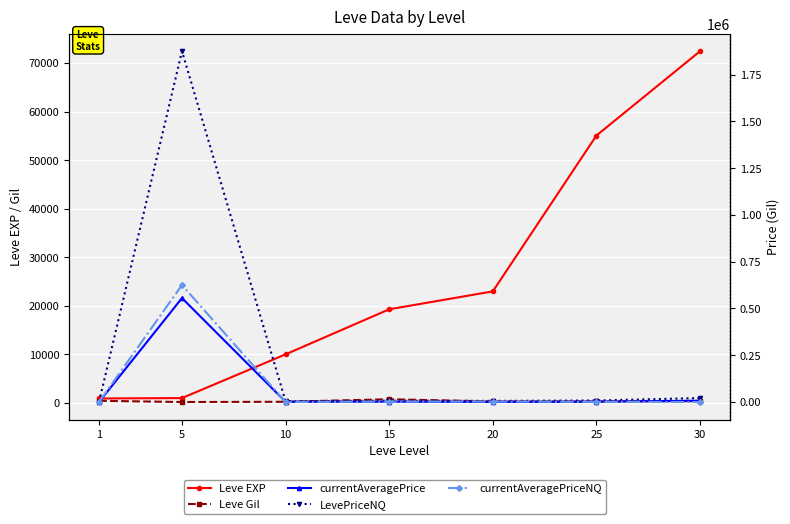

The value of currentAveragePrice at 20 is 783.0. True or false?

False